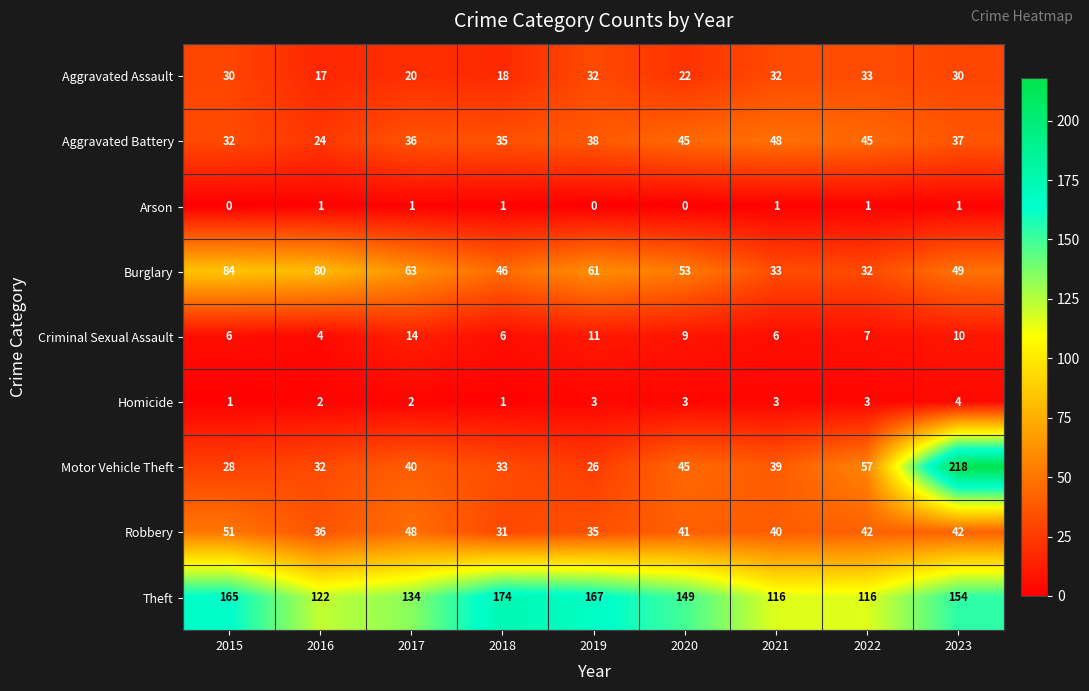

How many data points does each series have?

9